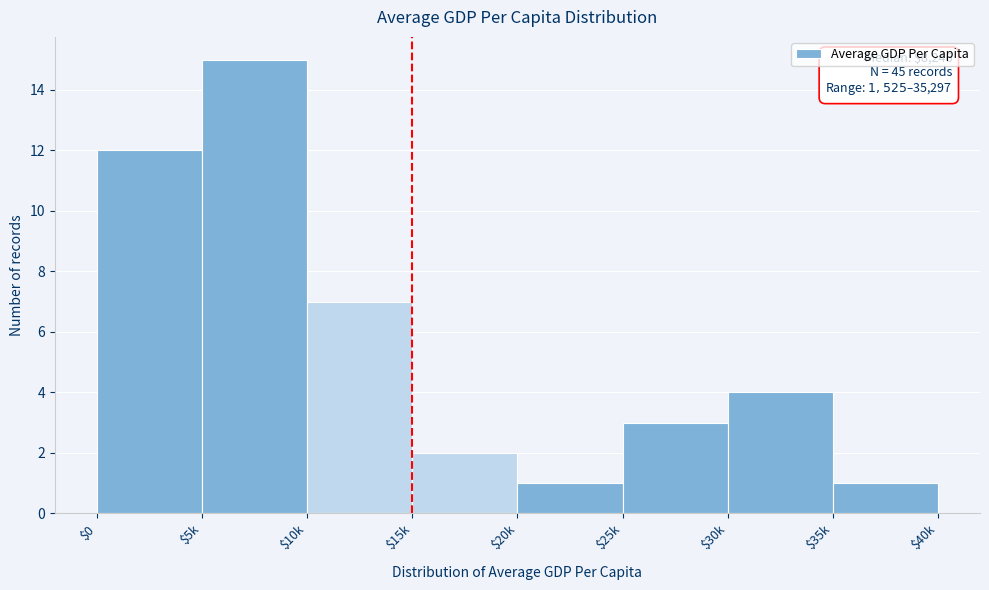

Reading left to right, extract all data points from this chart.

12	15	7	2	1	3	4	1